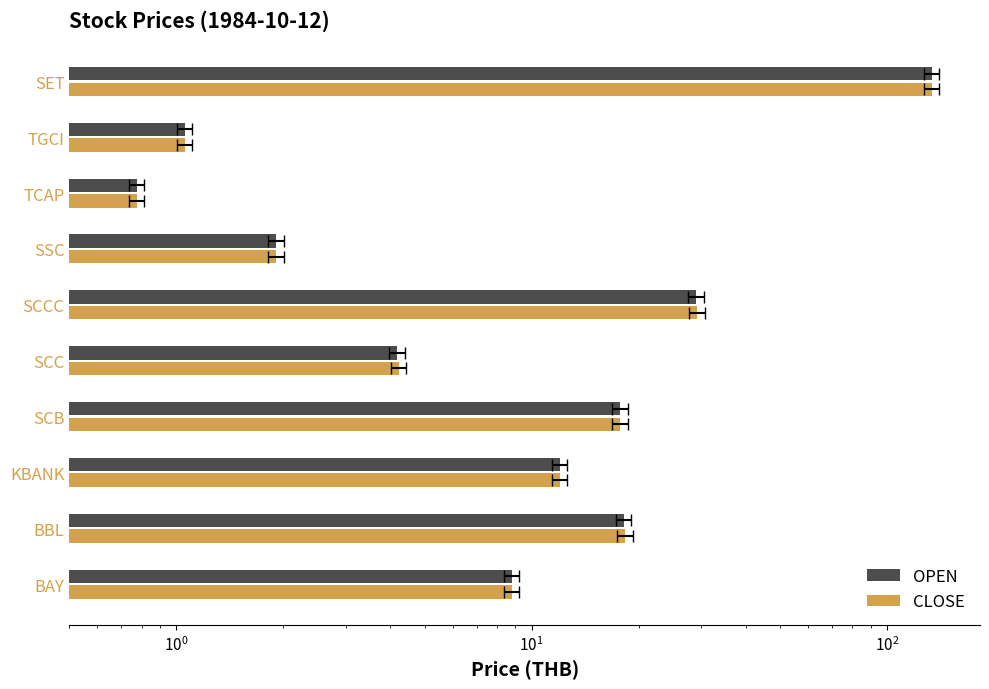

What is the difference between the second highest and minimum values in the OPEN series?

28.3